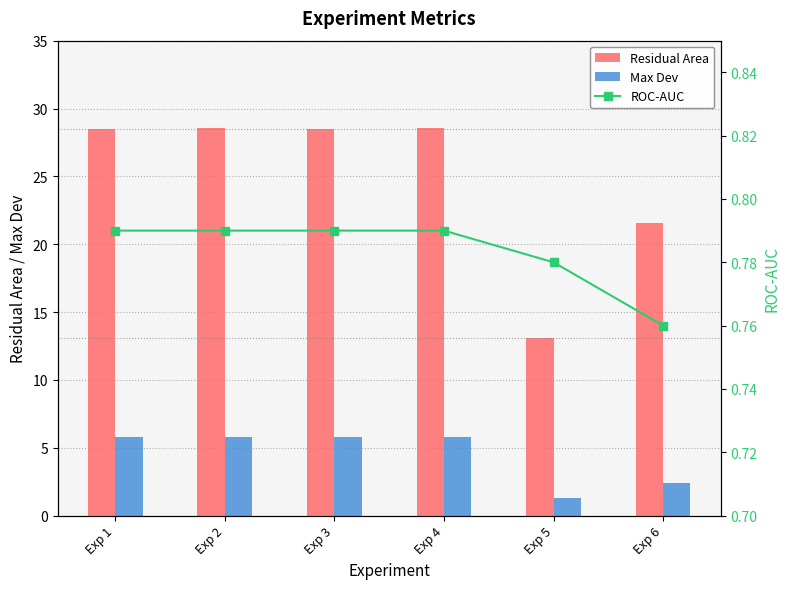

What is the value of the Max Dev bar at the 2nd from the left?

5.8